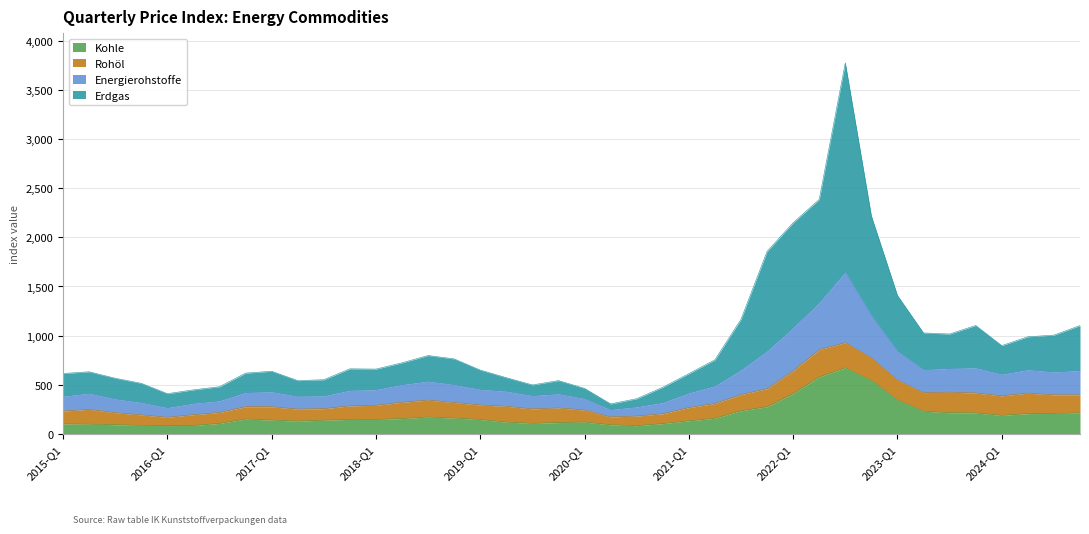

Does the chart have visible grid lines?

Yes